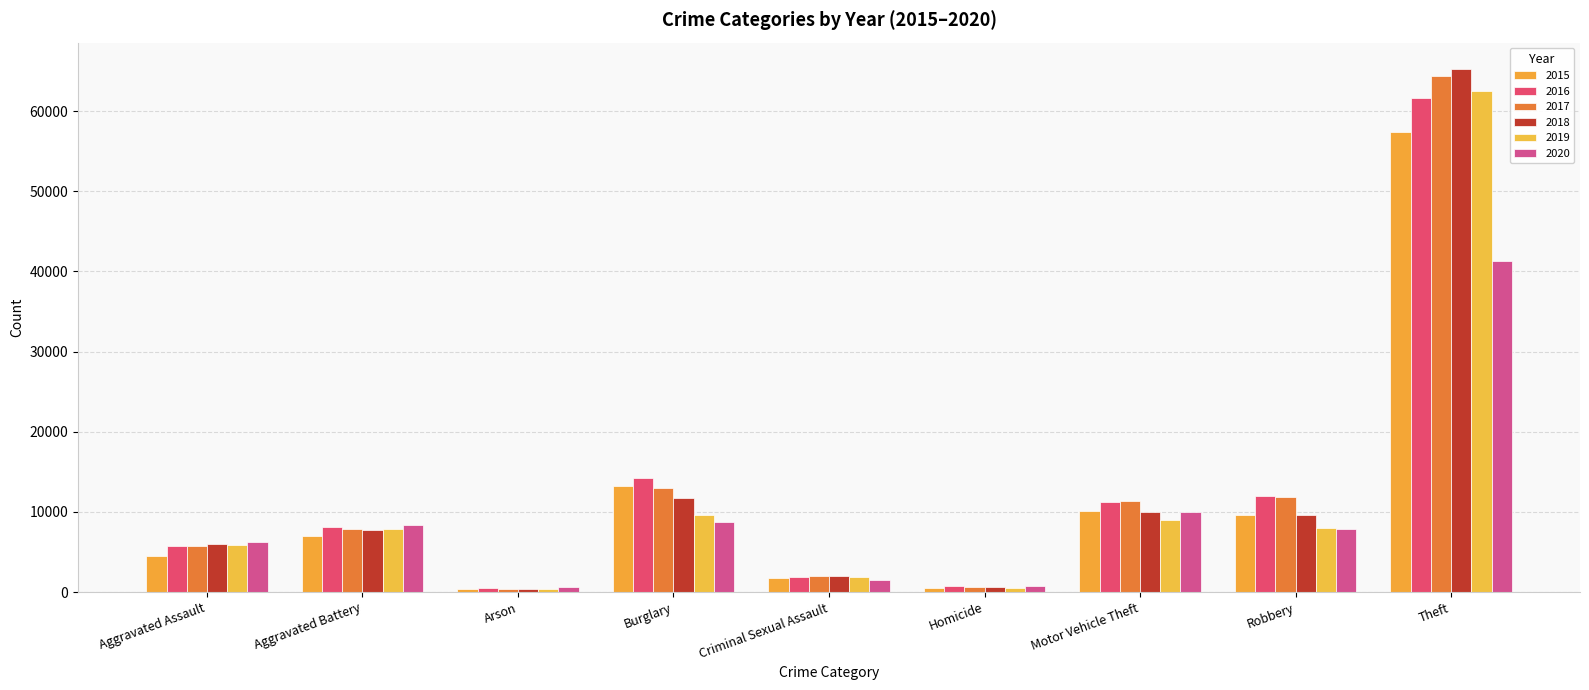

Rank the categories by 2019 value from lowest to highest.

Arson, Homicide, Criminal Sexual Assault, Aggravated Assault, Aggravated Battery, Robbery, Motor Vehicle Theft, Burglary, Theft